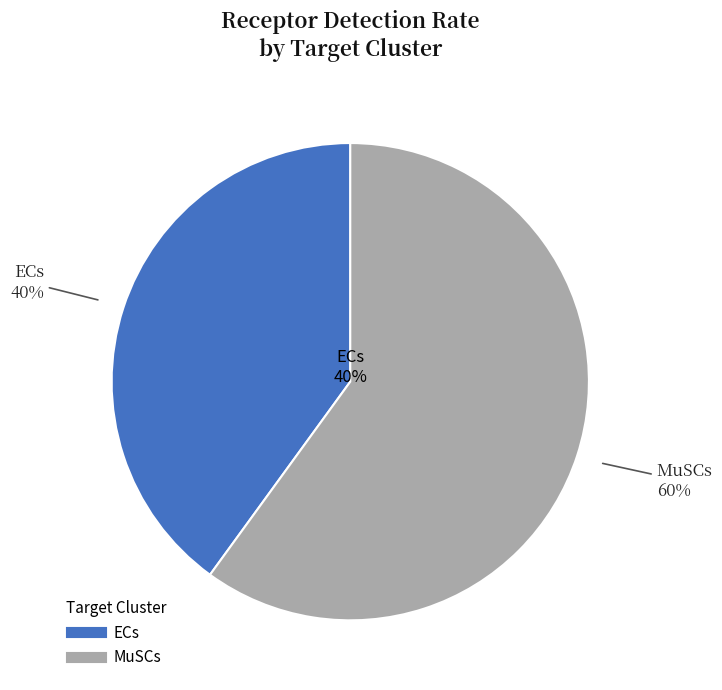

Does any single category account for the majority?

Yes